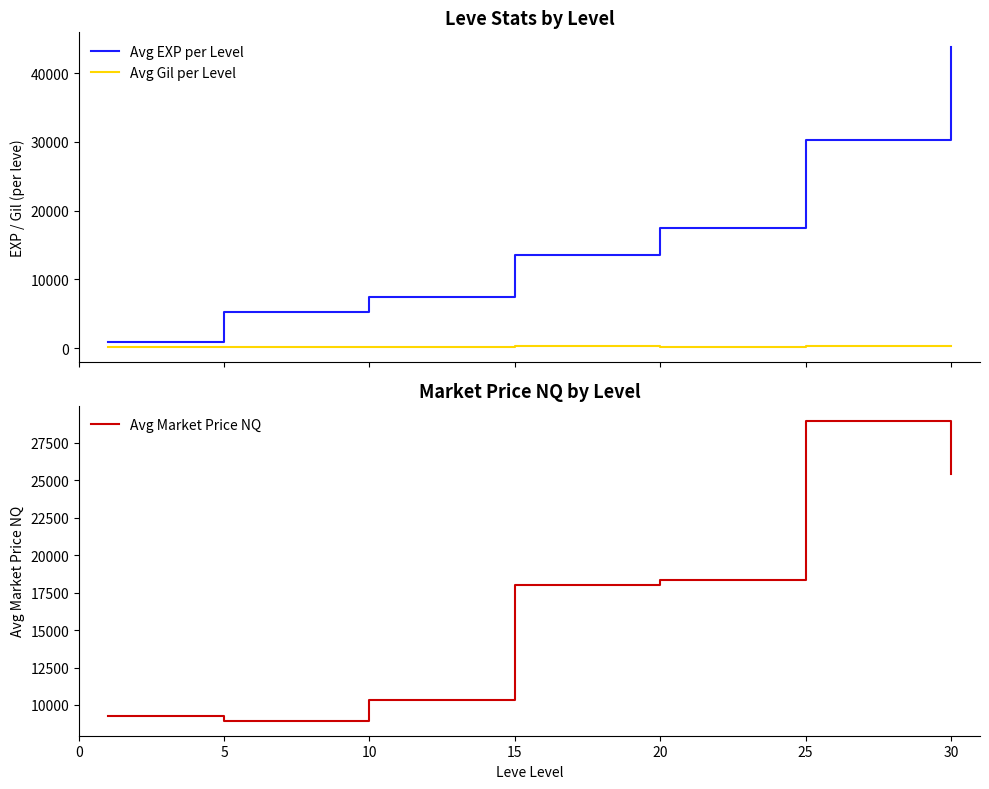

Rank the series at 30 from lowest to highest value.

Avg Gil per Level, Avg Market Price NQ, Avg EXP per Level